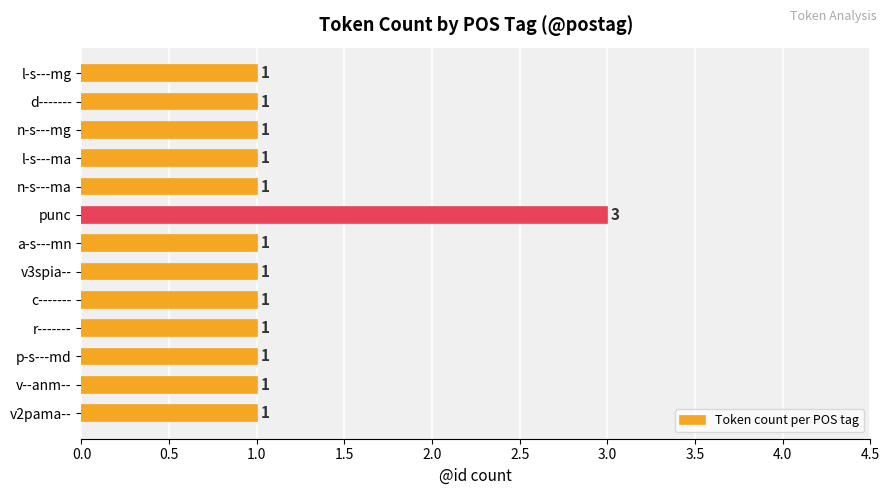

What is the label of the 13th bar from the top?

v2pama--